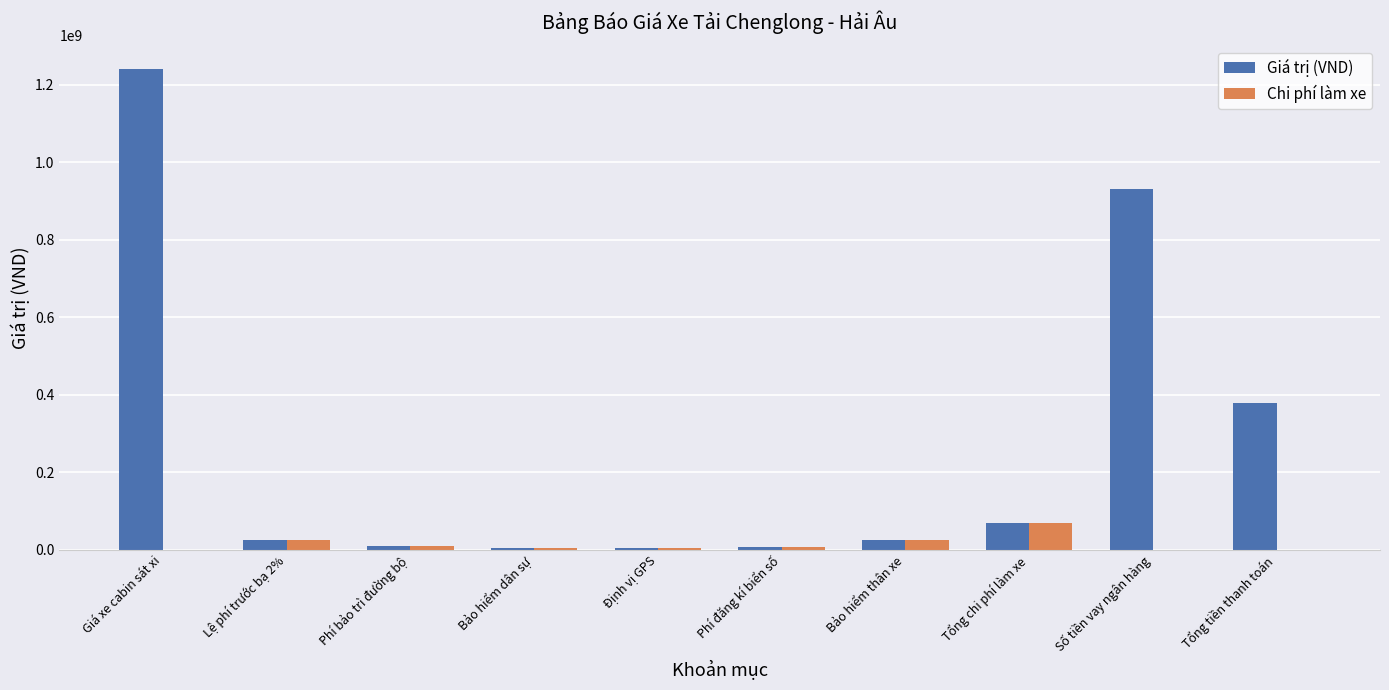

True or false: Giá trị (VND) has a value of 616463846 at Giá xe cabin sát xi.

False